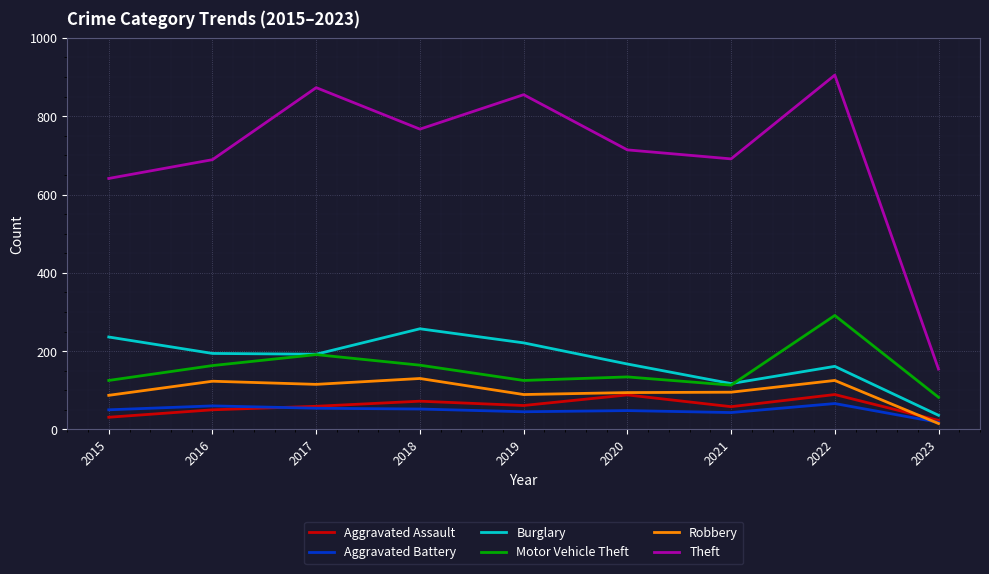

Read the Burglary value at 2018.

257